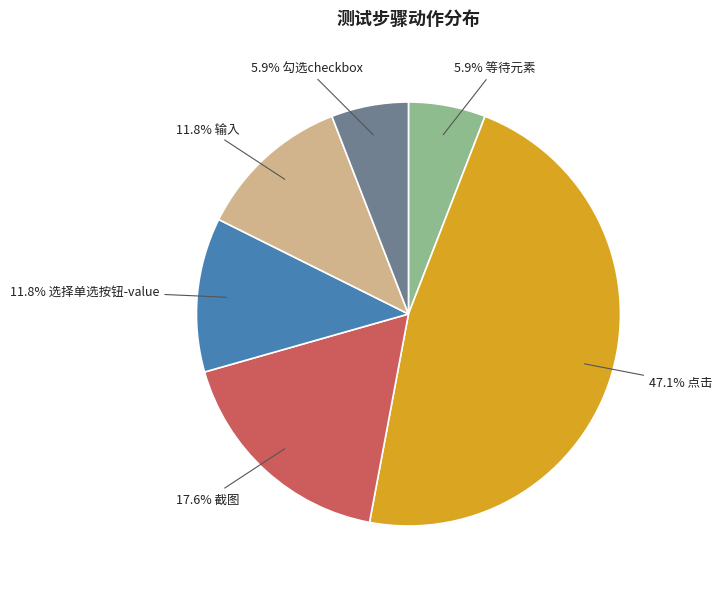

Does any single category account for the majority?

No